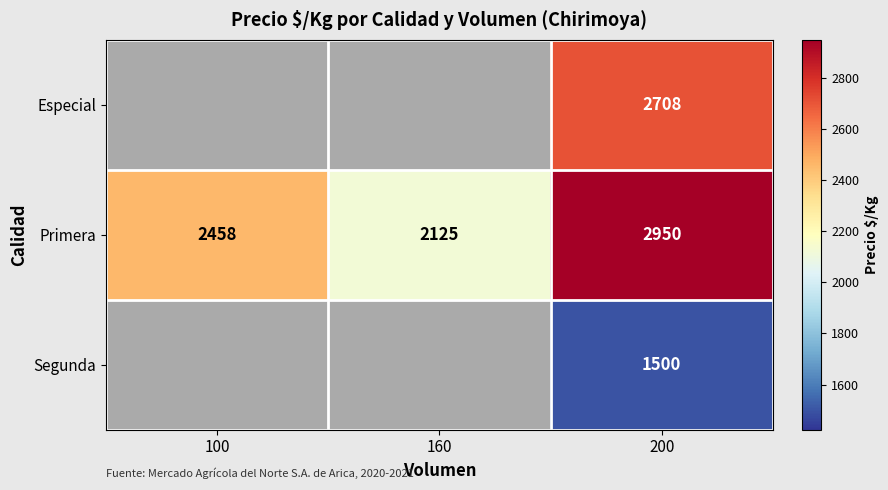

List the labels in order of Primera value, smallest first.

160, 100, 200